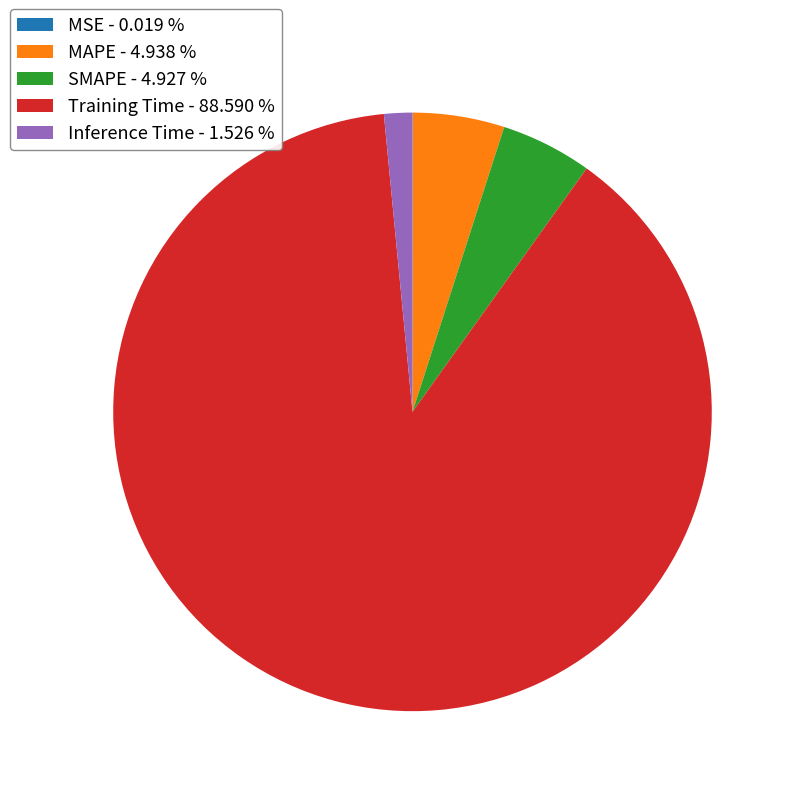

Between Training Time - 88.590 % and Inference Time - 1.526 %, which is larger?

Training Time - 88.590 %